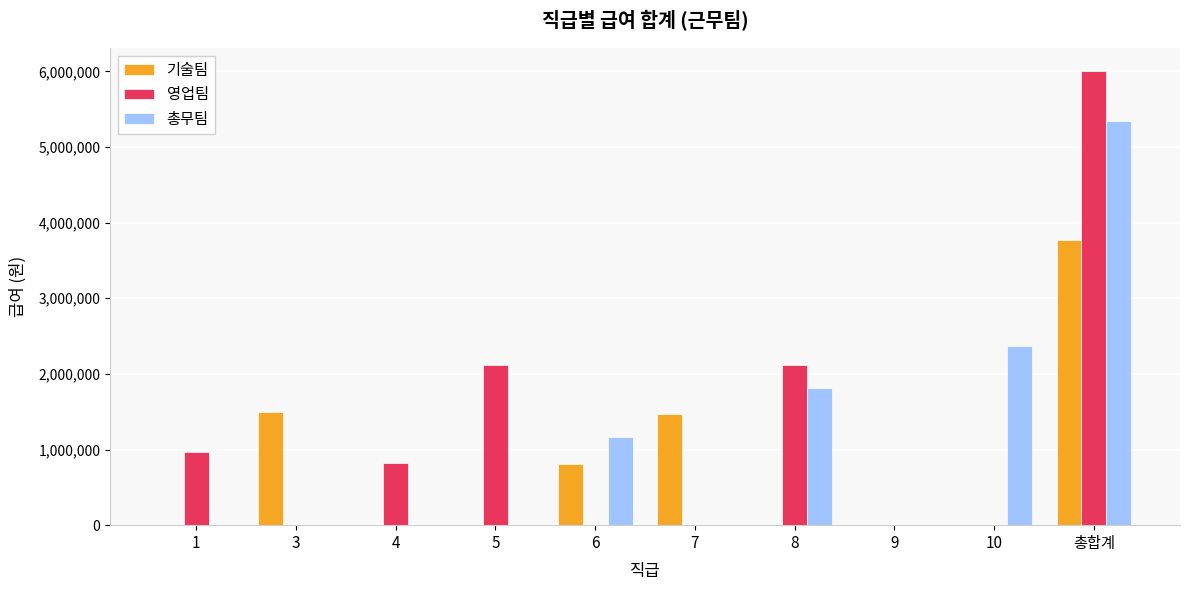

Between 1 and 9, which series saw the biggest shift?

영업팀